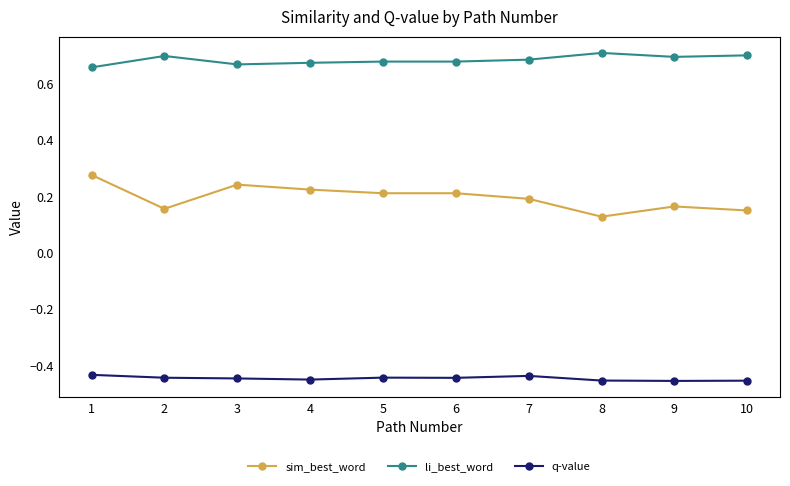

How many lines are shown in the chart?

3